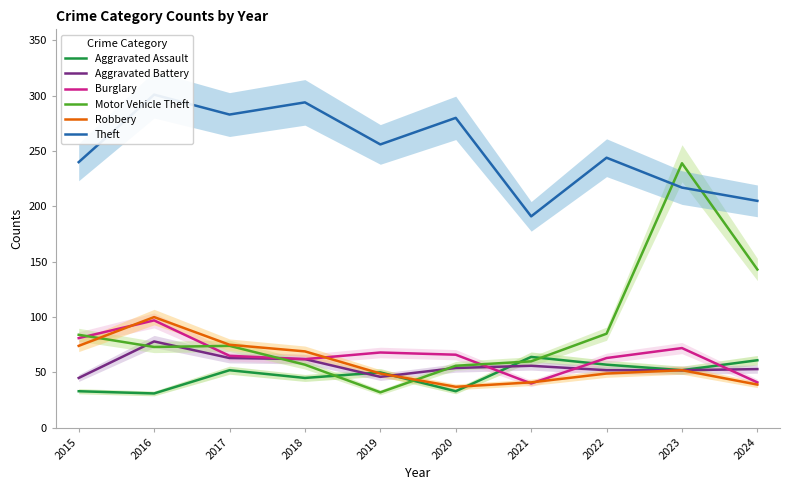

Which category has the highest value in the Aggravated Assault series?

2021